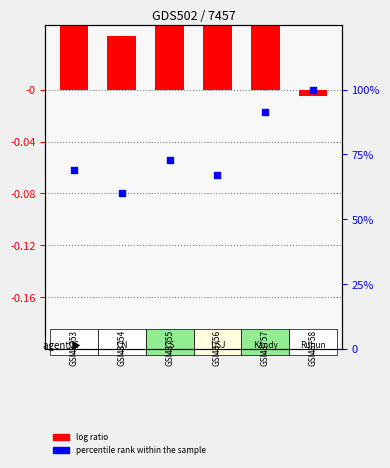

At which category is the sum across all series the highest?

5